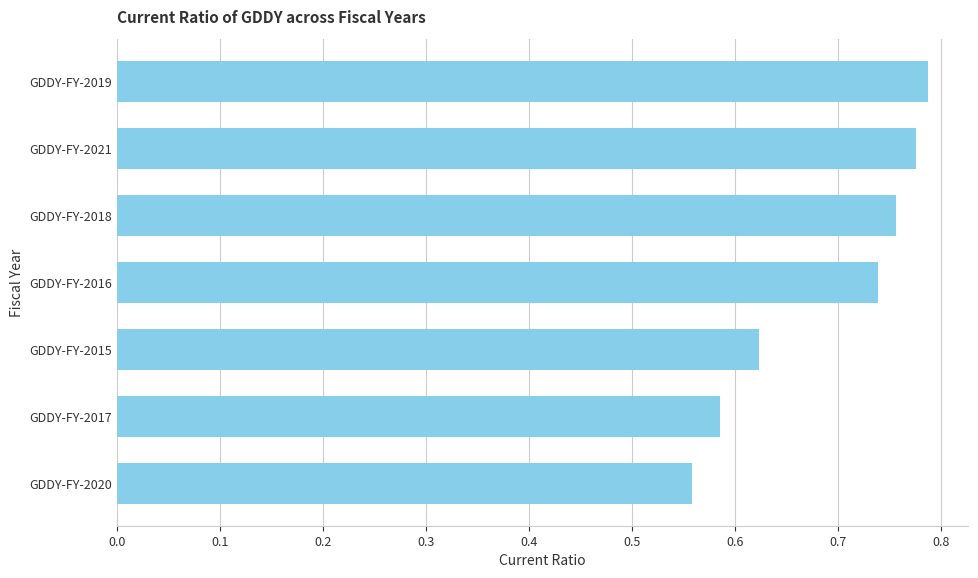

True or false: the data shows 0.4 at GDDY-FY-2018.

False